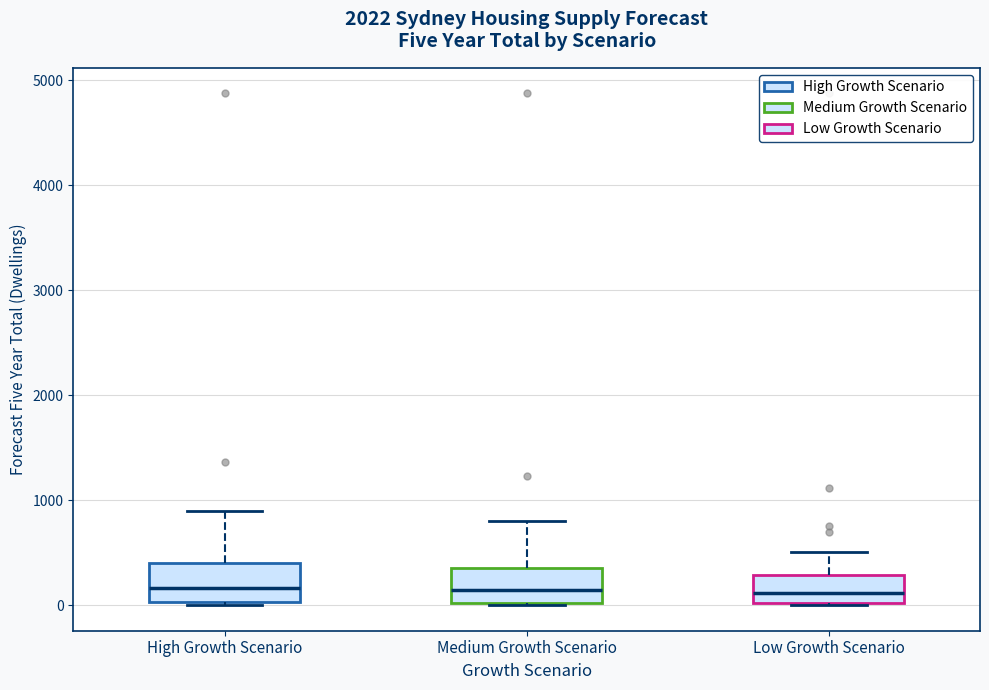

Reading left to right, read every box against the y-axis: the position of its median line, the range the box covers, and the ends of its whiskers. The values are not printed on the chart, so give them approximately, as read against the axis.

High Growth Scenario: median 200, box 0 to 400, whiskers 0 to 900
Medium Growth Scenario: median 100, box 0 to 400, whiskers 0 to 800
Low Growth Scenario: median 100, box 0 to 300, whiskers 0 to 500